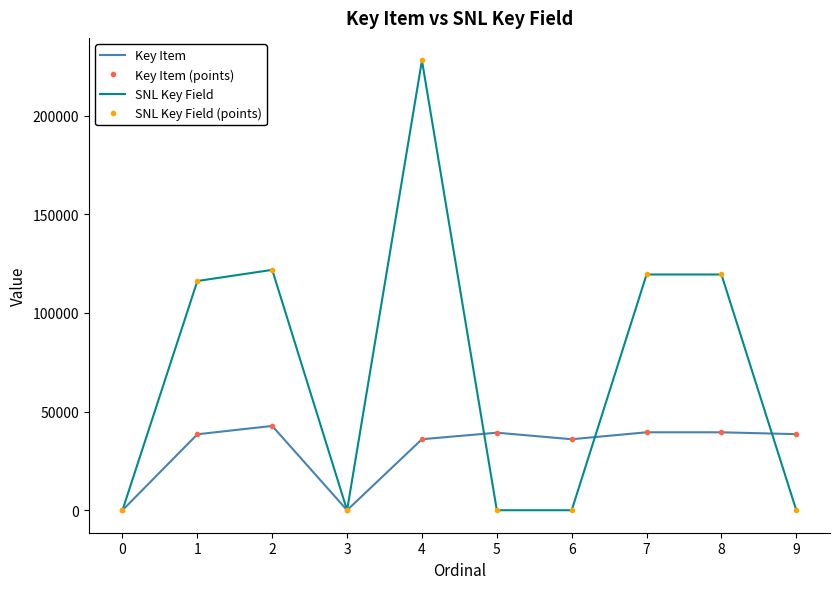

How many data points in Key Item are less than 38546?

5